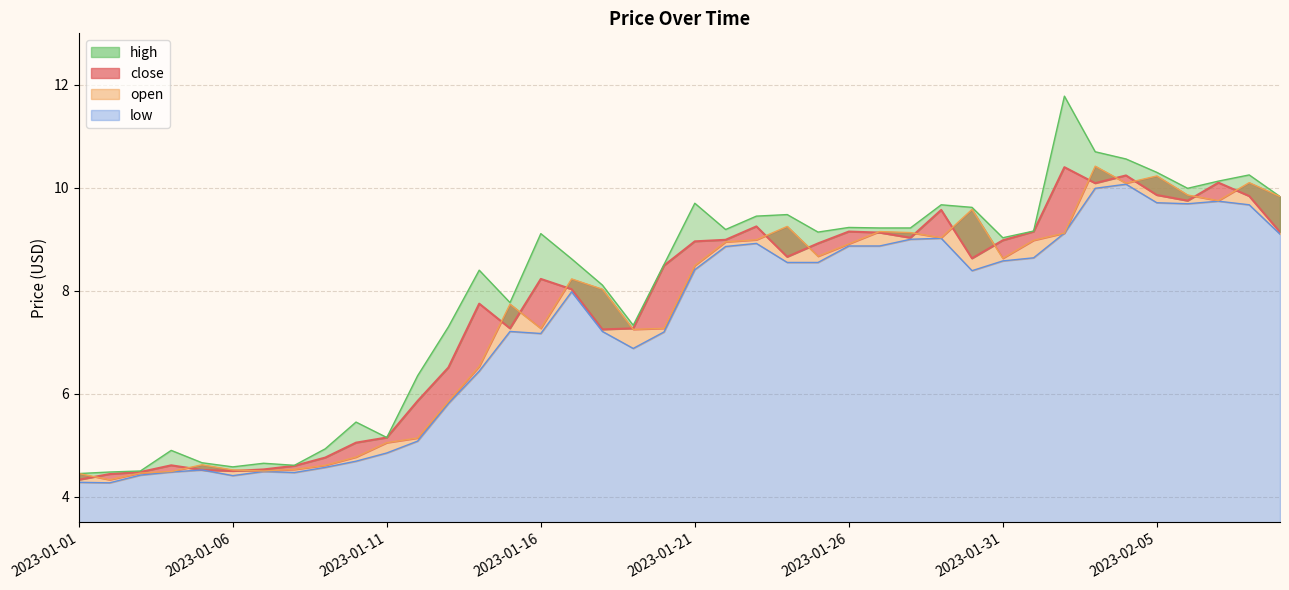

True or false: high_line and open_line cross at least once.

False